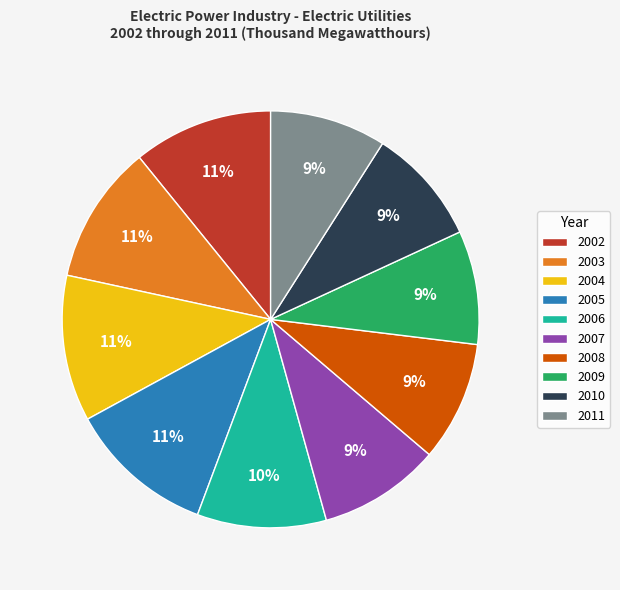

Combined, do 2002 and 2005 account for over 50%?

No